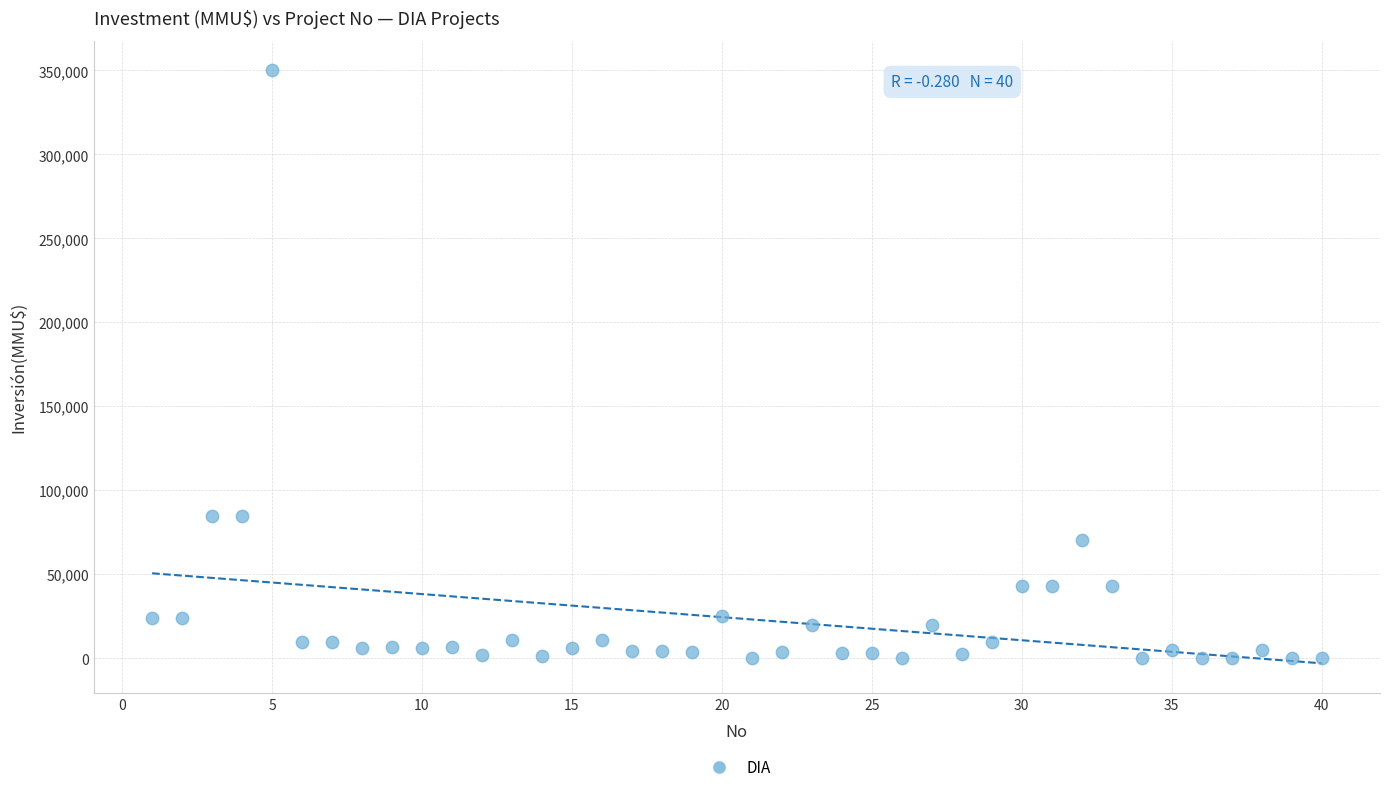

What is the range of X values (max minus min)?

39